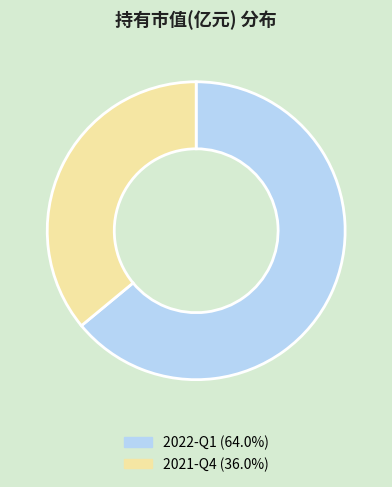

Combined, do 2022-Q1 and 2021-Q4 account for over 50%?

Yes